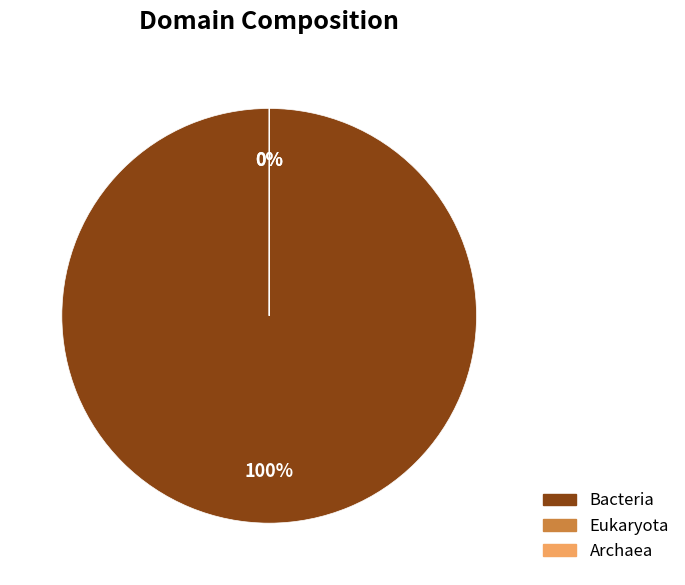

How many slices are in this pie chart?

3